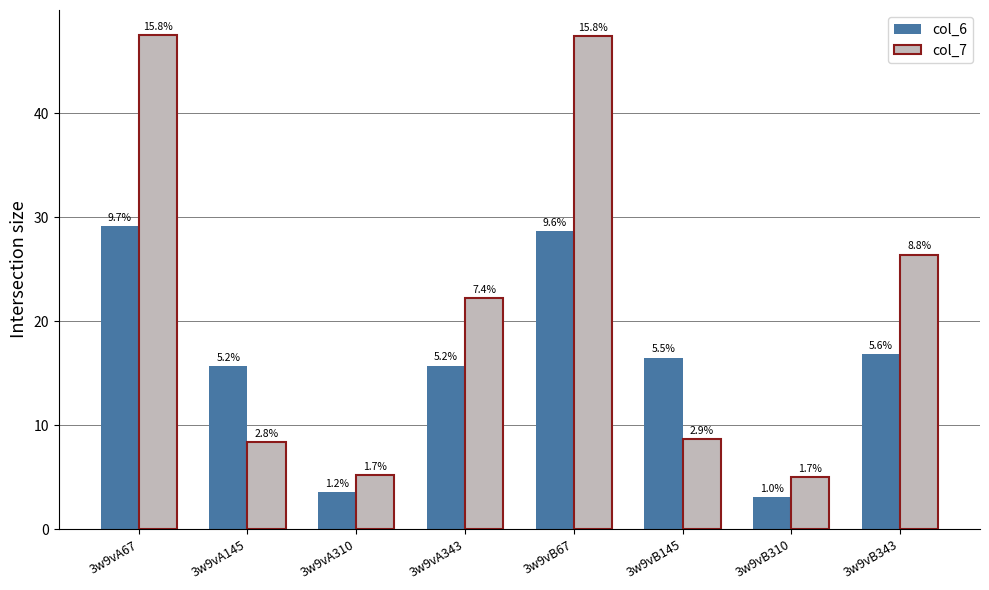

What position from the right is 3w9vB145?

3